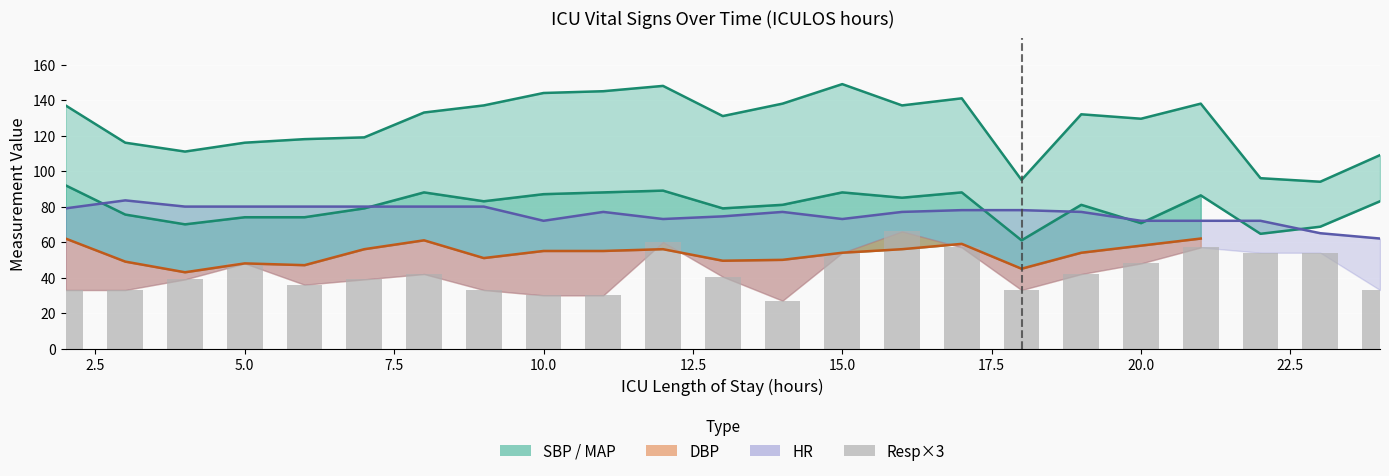

Does the chart contain any negative values?

No